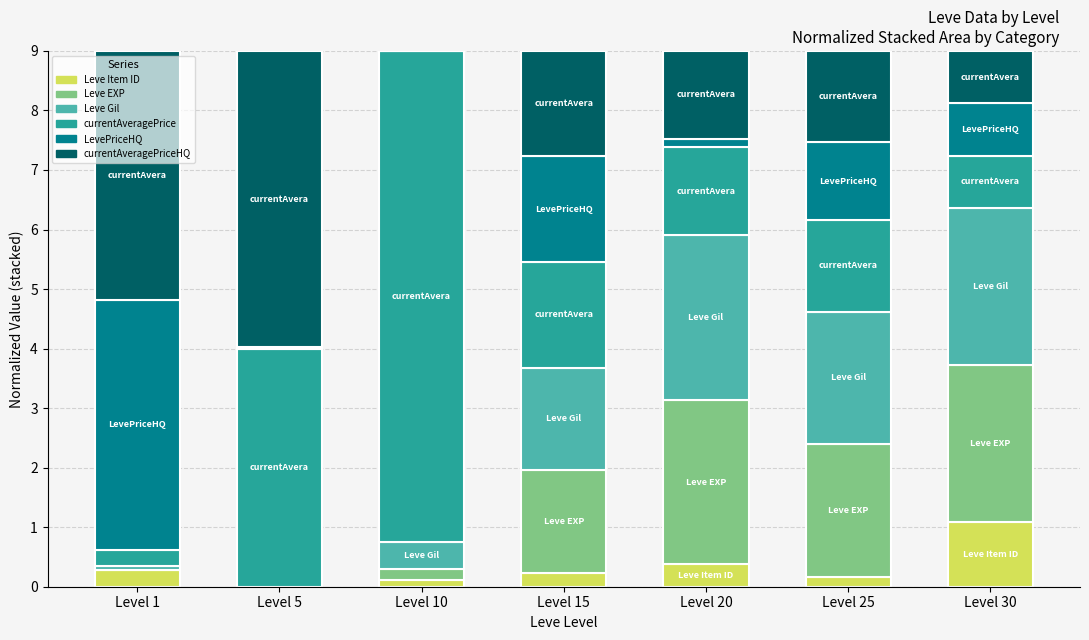

What is the maximum value for Leve Item ID?

1.1